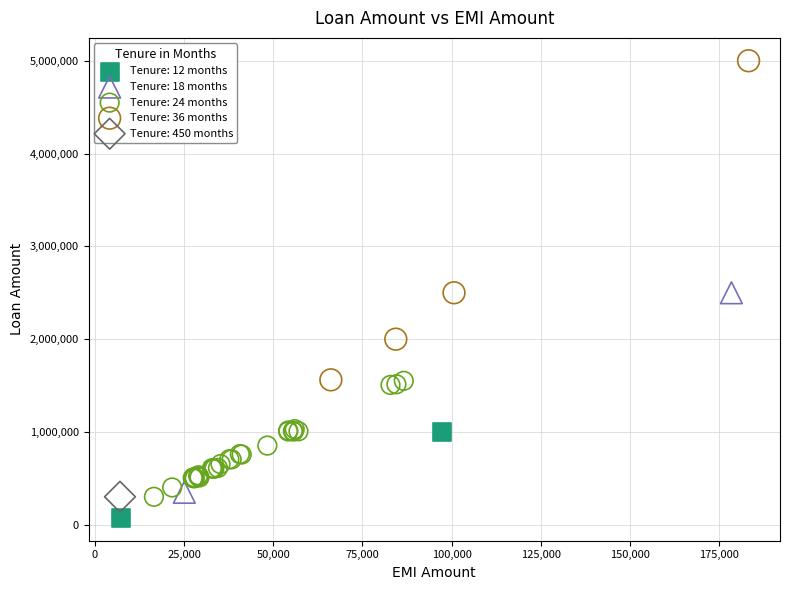

Which series reaches the minimum Y coordinate?

Tenure: 12 months